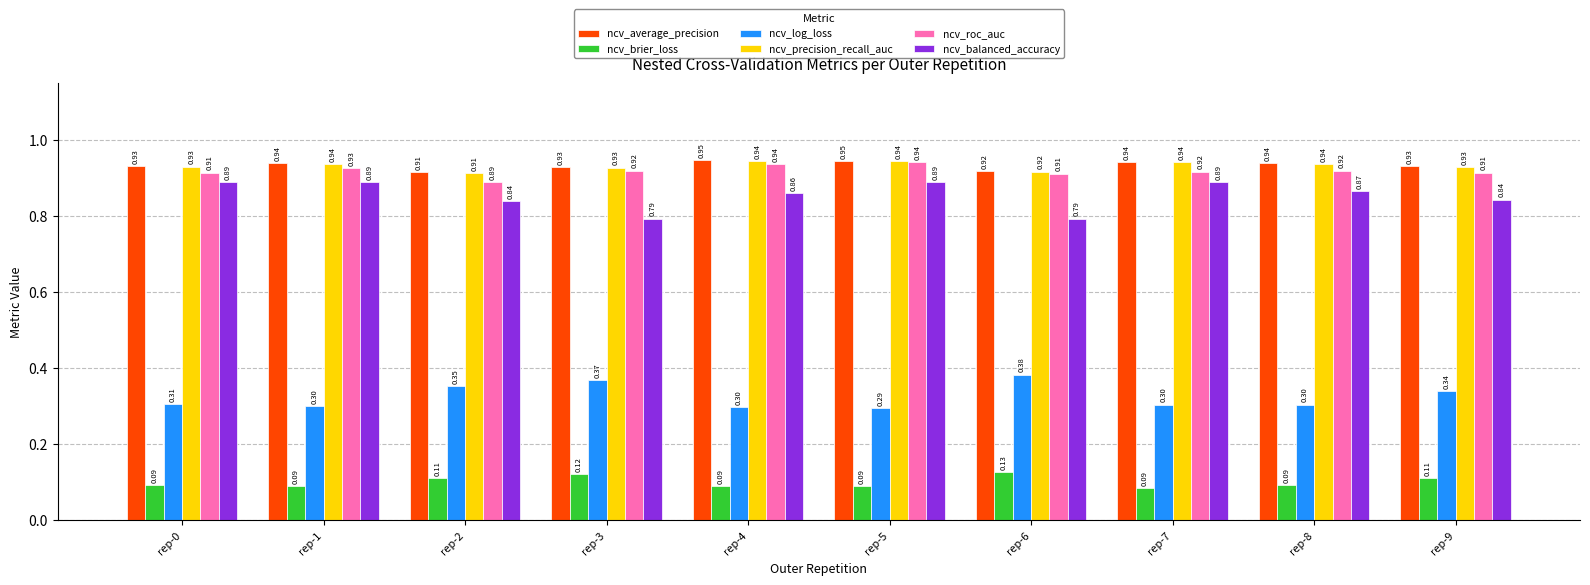

What is the sum of the ncv_precision_recall_auc values at rep-9 and rep-7?

1.9